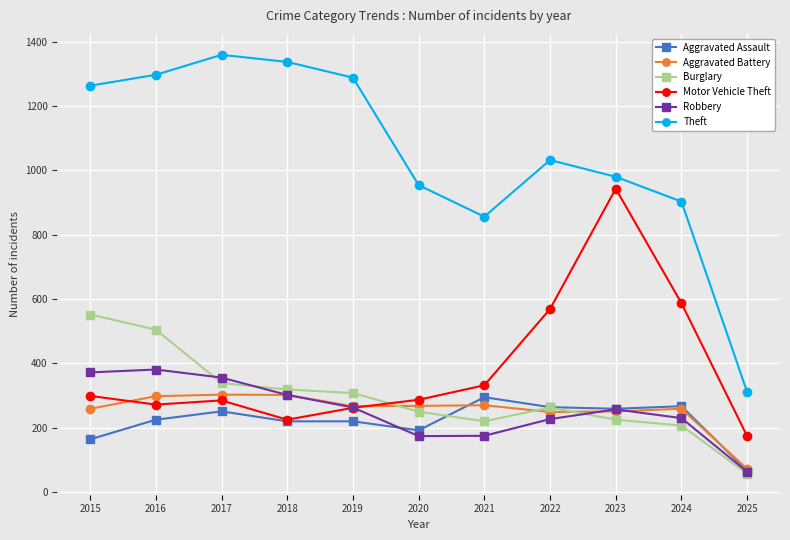

In Robbery, how many points are higher than both neighbors (excluding endpoints)?

2